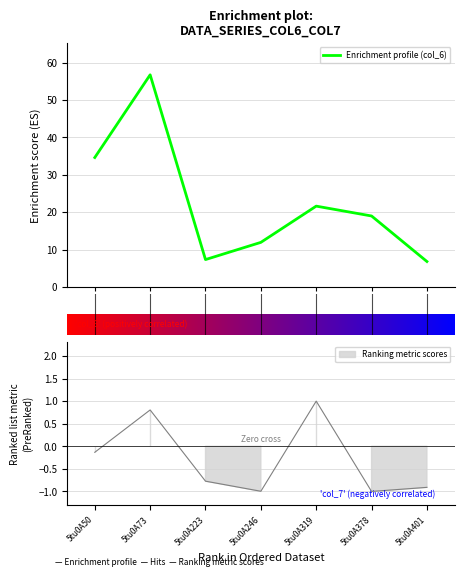

Approximately how many times larger is the value at 5tu0A223 compared to 5tu0A50?

0.2